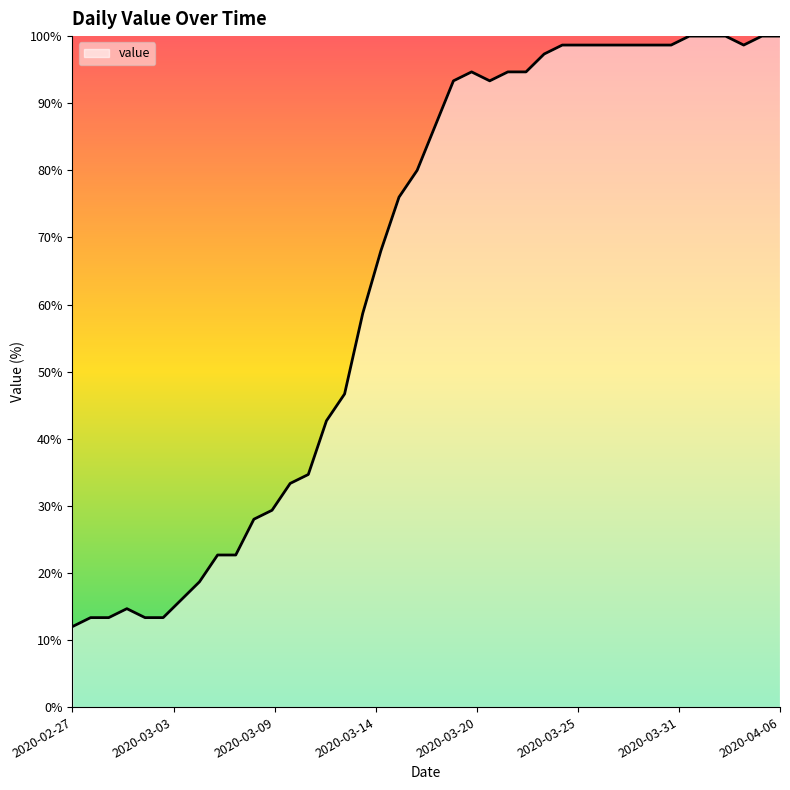

Count the number of values greater than 86.

20